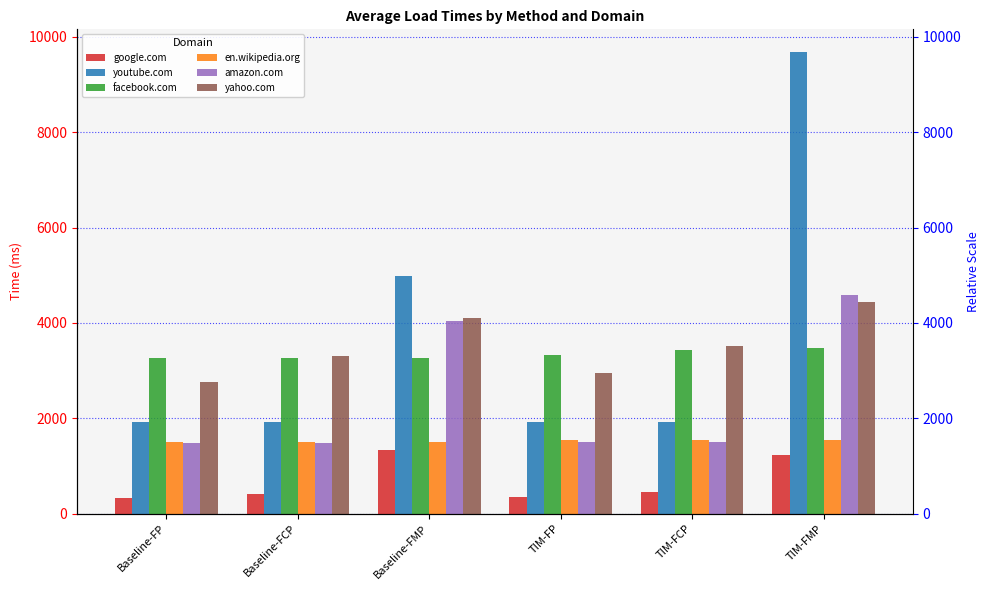

Which has a higher value, Baseline-FCP or Baseline-FP?

Baseline-FCP